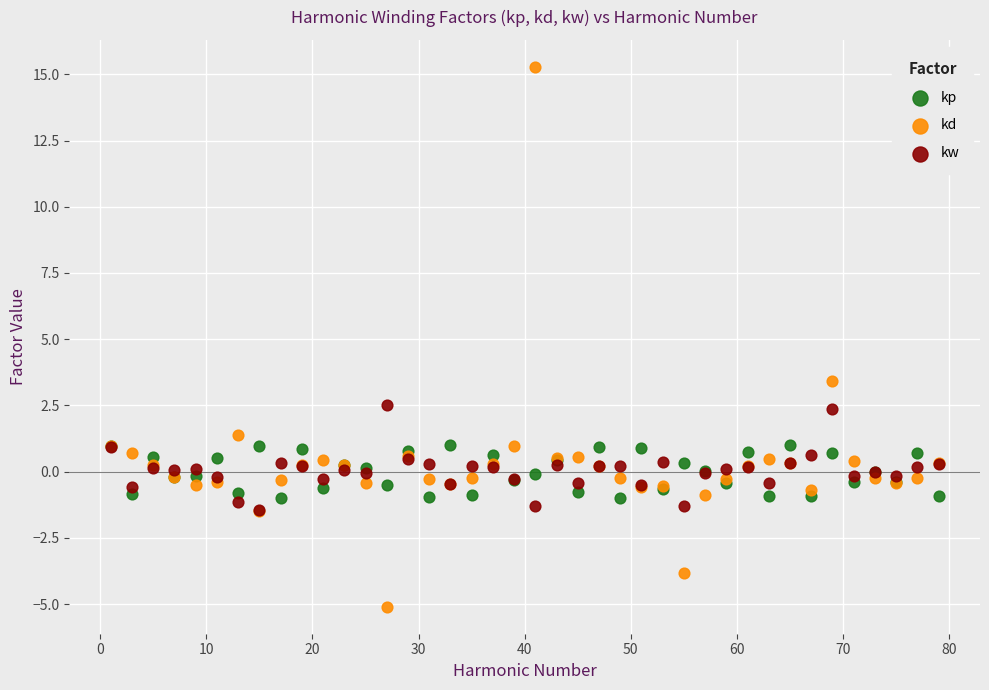

Across all series, what Y value is closest to 5?

3.4